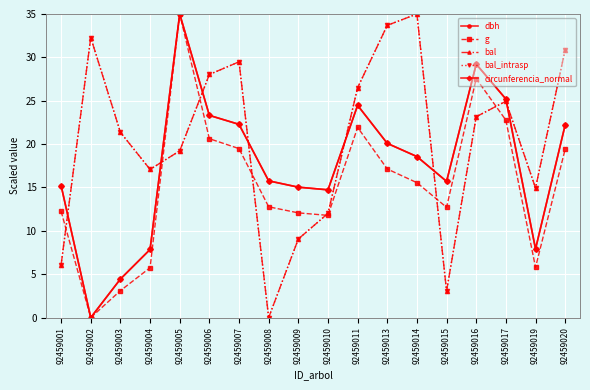

The value of bal at 92459001 is 3.0. True or false?

False